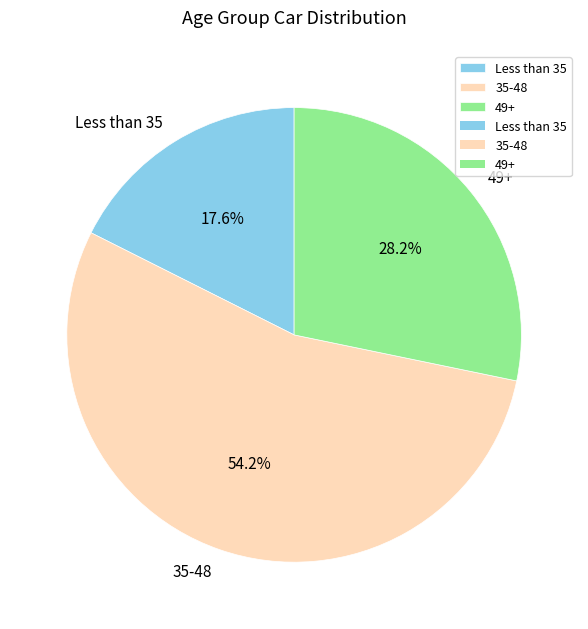

Rank the categories by value from highest to lowest.

35-48, 49+, Less than 35